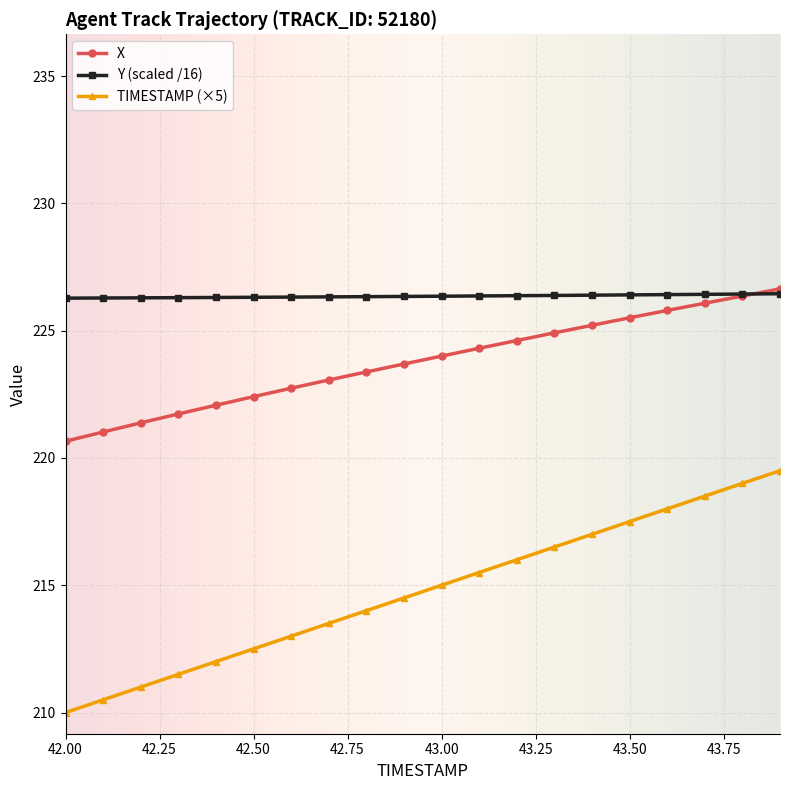

Rank the series by their average value, from highest to lowest.

Y (scaled /16), X, TIMESTAMP (×5)